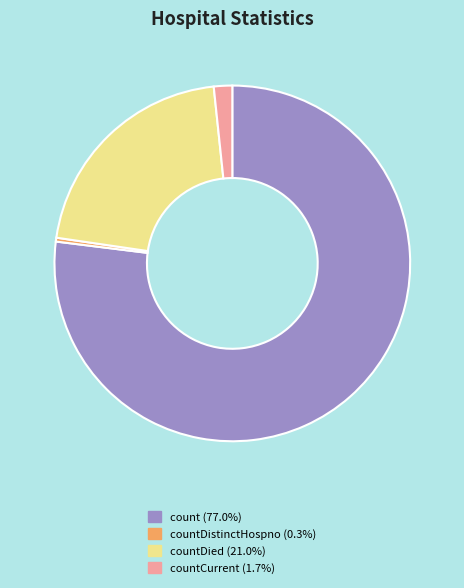

Is there a majority slice in this chart?

Yes